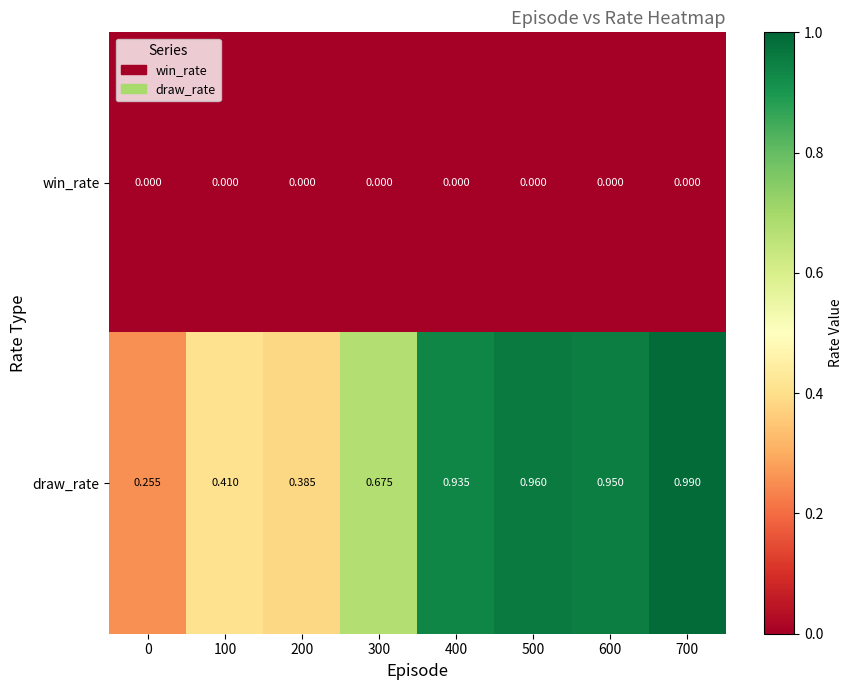

List the series in order of their overall mean, lowest first.

win_rate, draw_rate